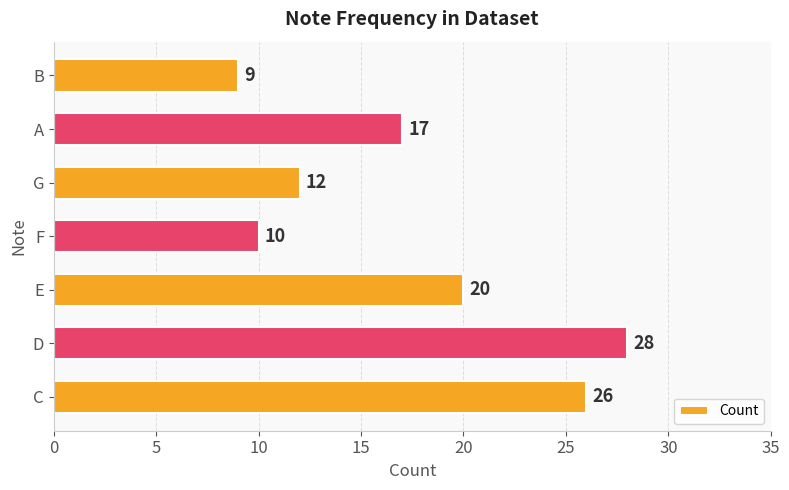

What is the sum of all values?

122